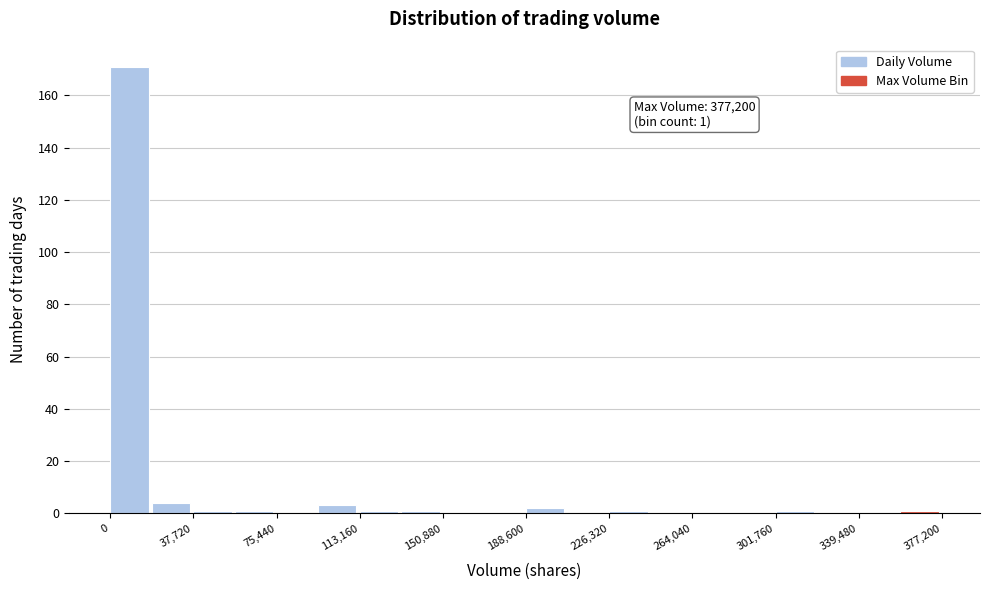

Around what value on the x-axis is the tallest bar? Give the approximate position of its centre, as read against the axis.

10000